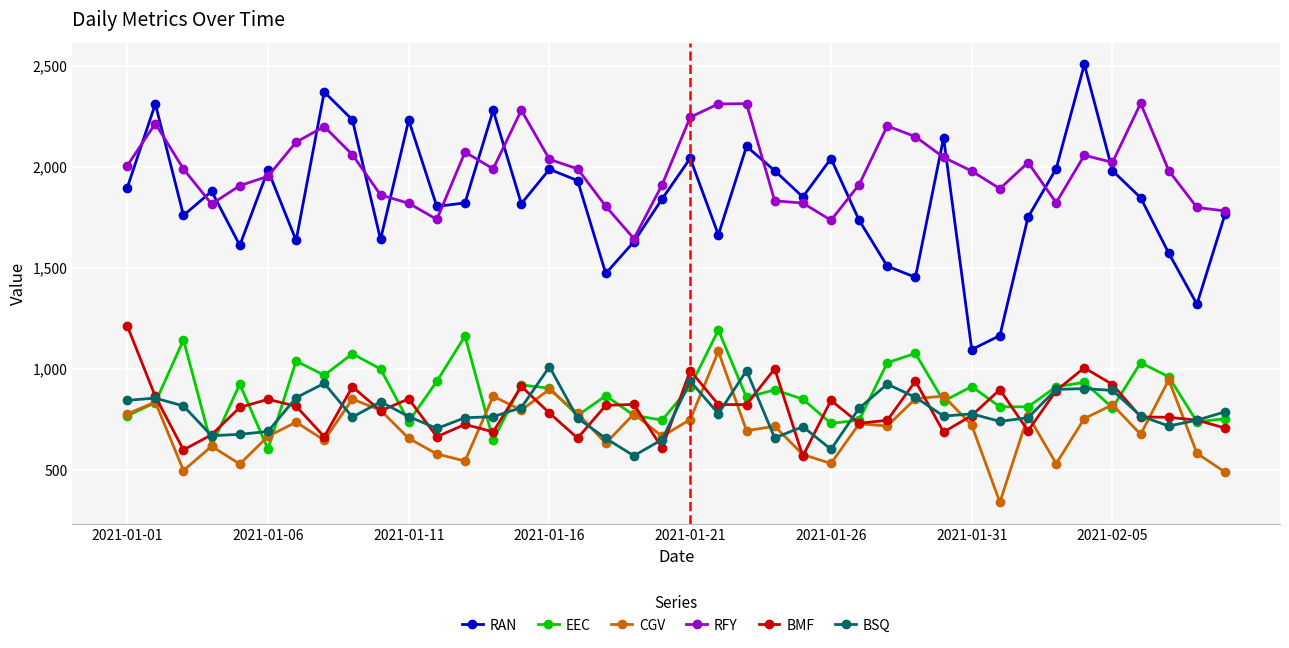

True or false: BMF and RFY cross at least once.

False